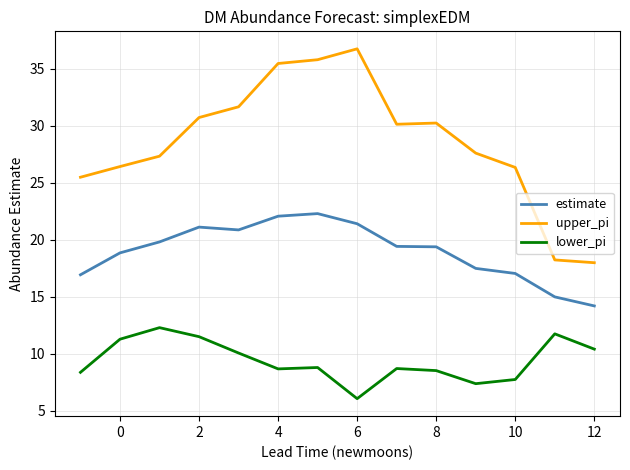

Which series has the largest range (max minus min)?

upper_pi